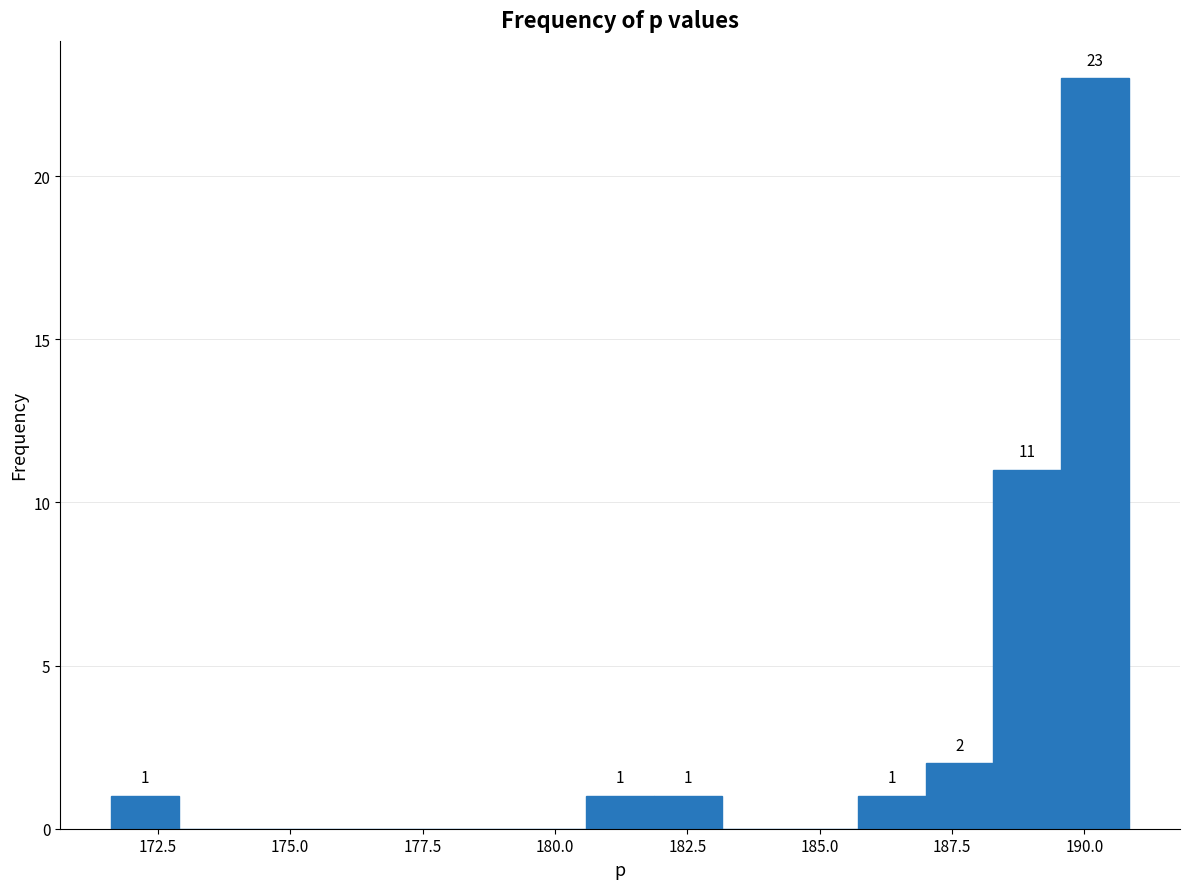

Around what value on the x-axis is the tallest bar? Give the approximate position of its centre, as read against the axis.

190.0